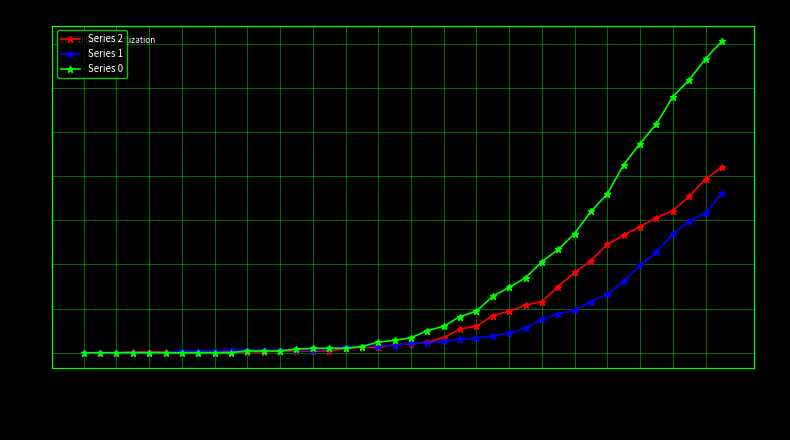

True or false: Series 1 has a value of 308 at 39.

False